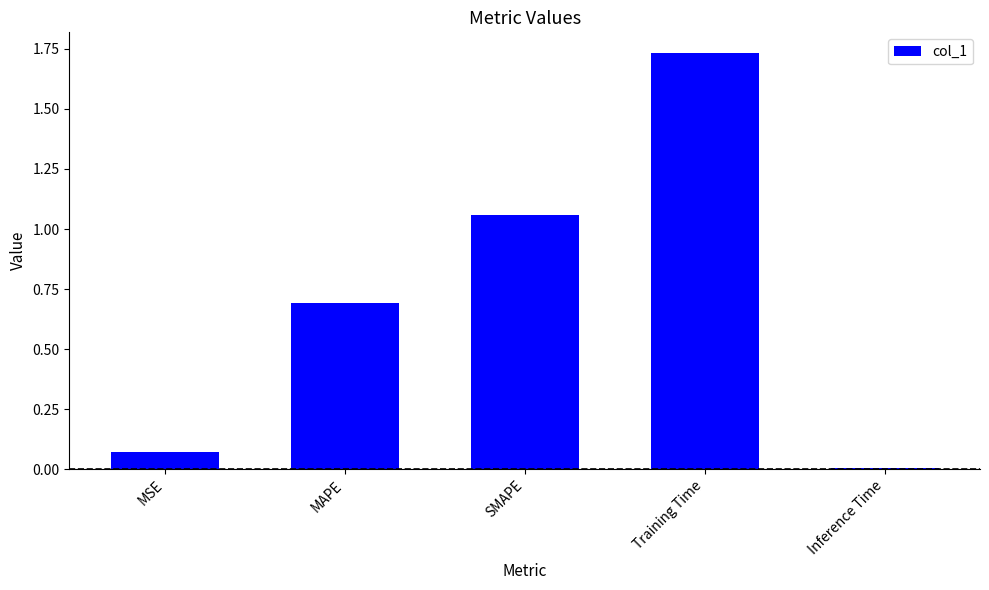

Are the bars grouped side by side (vs. stacked)?

No